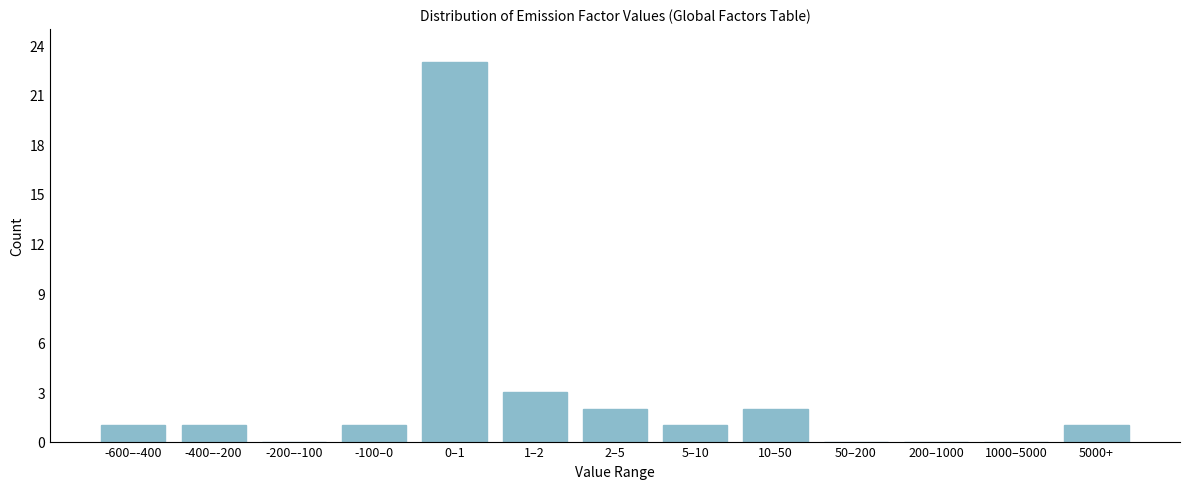

Reading left to right, what are all the values shown in this chart?

-600–-400=1	-400–-200=1	-200–-100=0	-100–0=1	0–1=23	1–2=3	2–5=2	5–10=1	10–50=2	50–200=0	200–1000=0	1000–5000=0	5000+=1